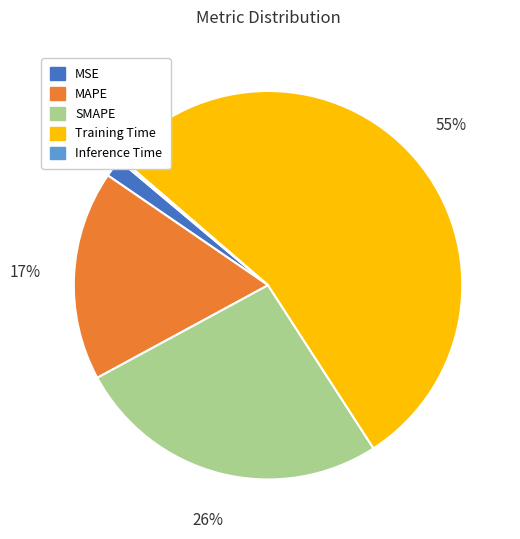

Does any single category account for the majority?

Yes